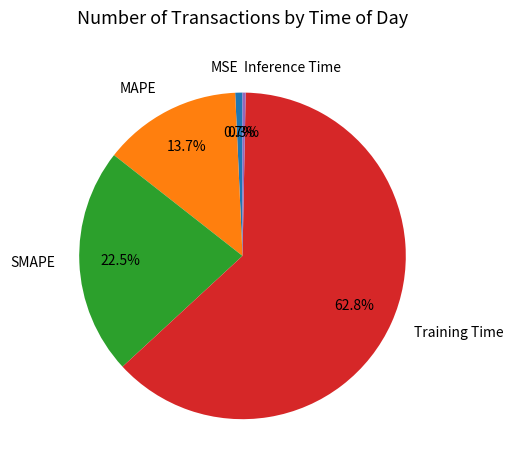

Is there a majority slice in this chart?

Yes